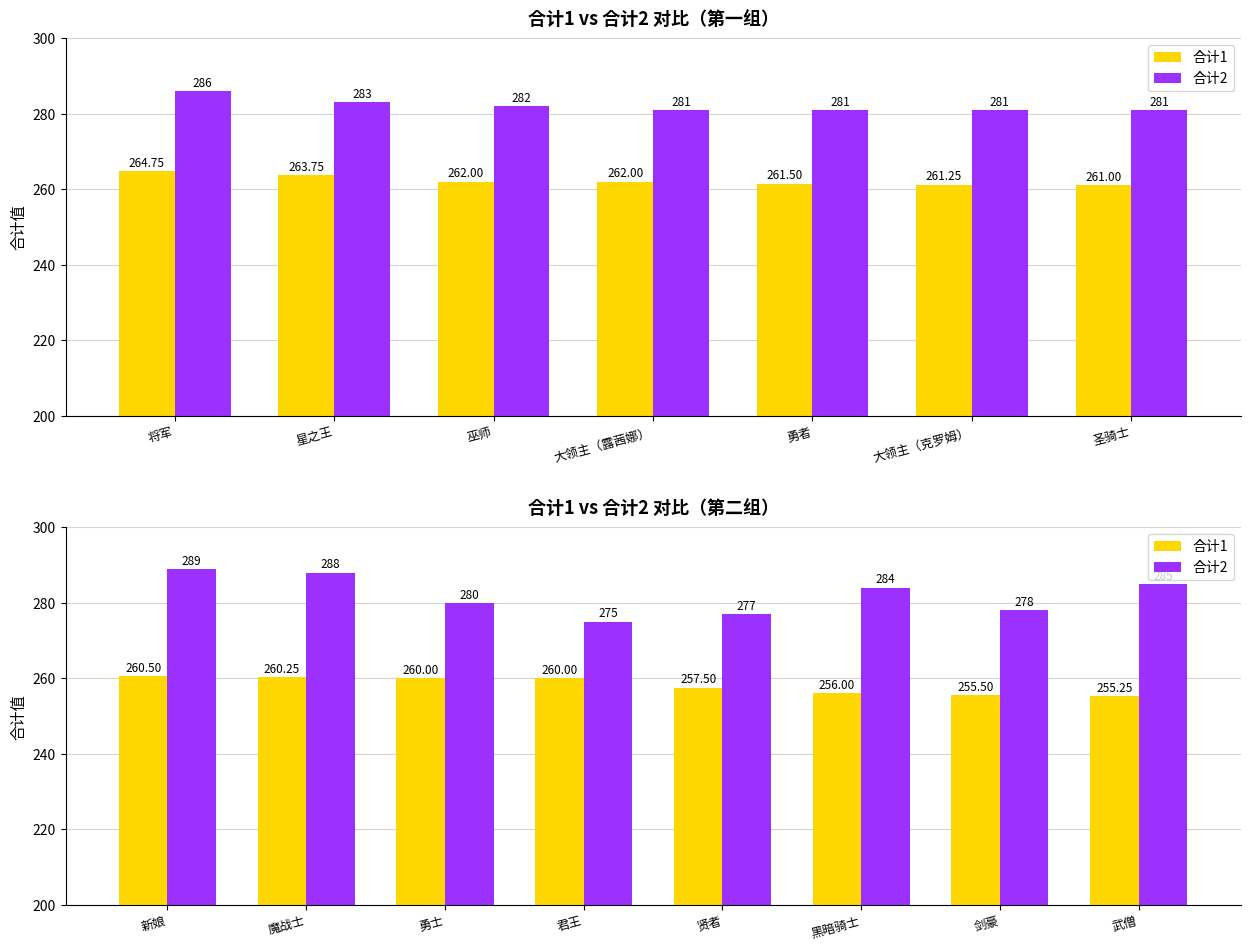

Which series has the largest total across all categories?

合计2